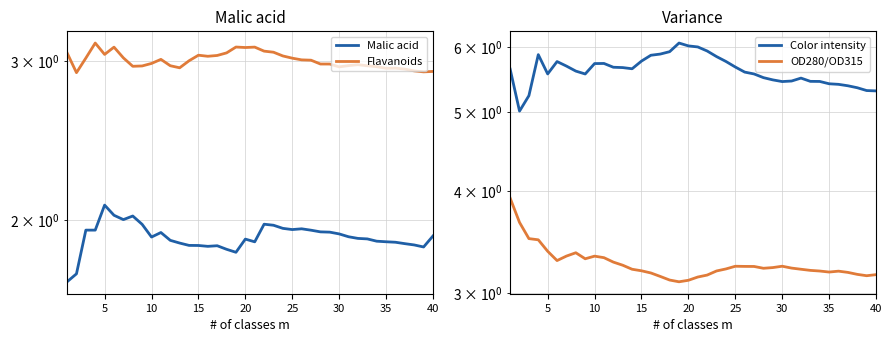

Is the value of Flavanoids at 20 greater than the value of OD280/OD315 at 5?

No